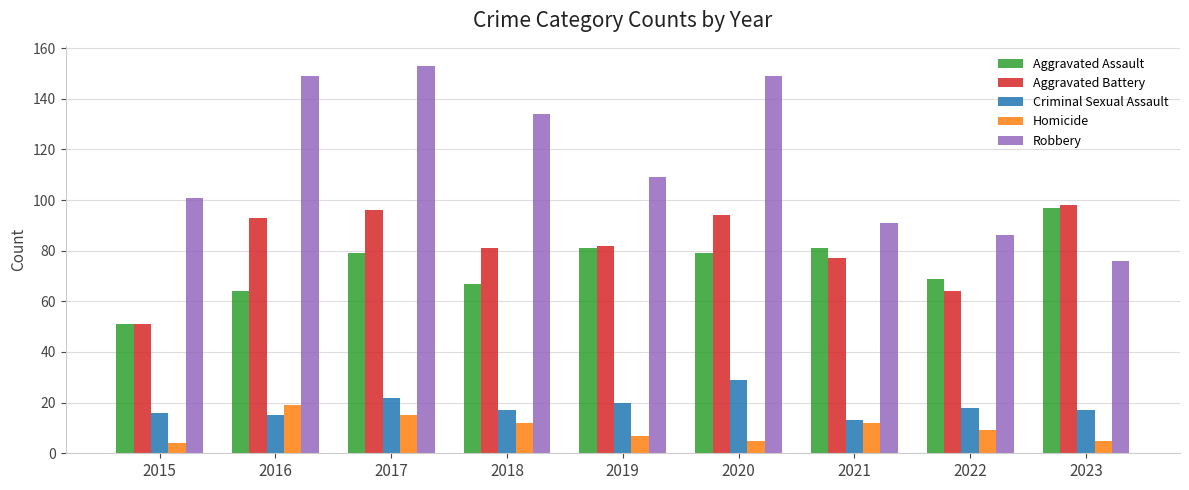

Reading right to left, list all the values displayed in this chart.

Aggravated Assault: 97	69	81	79	81	67	79	64	51
Aggravated Battery: 98	64	77	94	82	81	96	93	51
Criminal Sexual Assault: 17	18	13	29	20	17	22	15	16
Homicide: 5	9	12	5	7	12	15	19	4
Robbery: 76	86	91	149	109	134	153	149	101